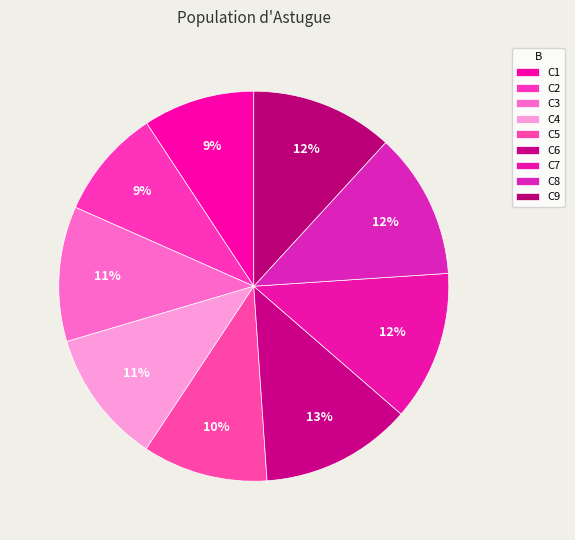

How many segments does this pie chart have?

9